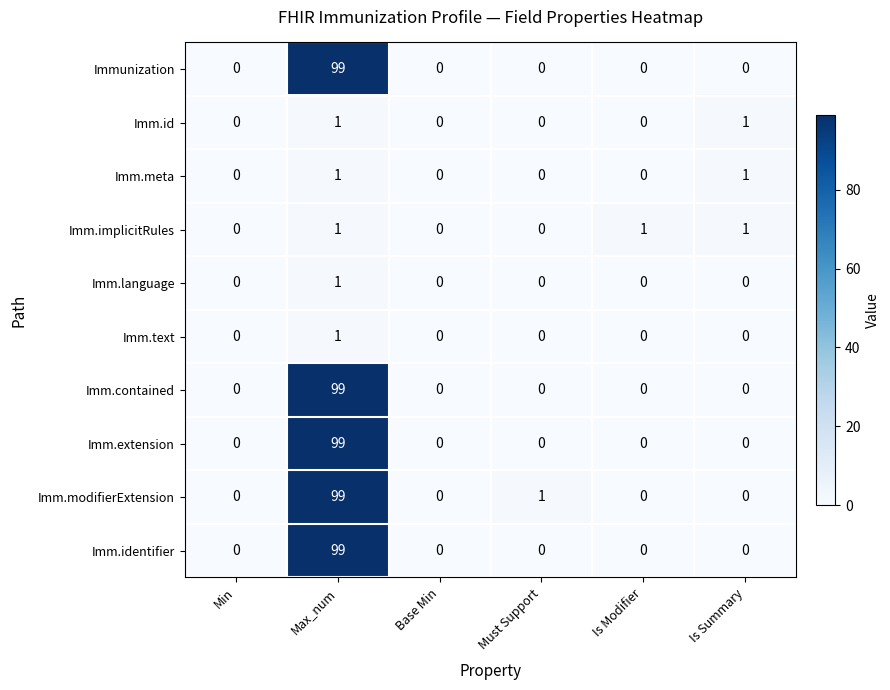

The value of Imm.contained at Must Support is 30. True or false?

False